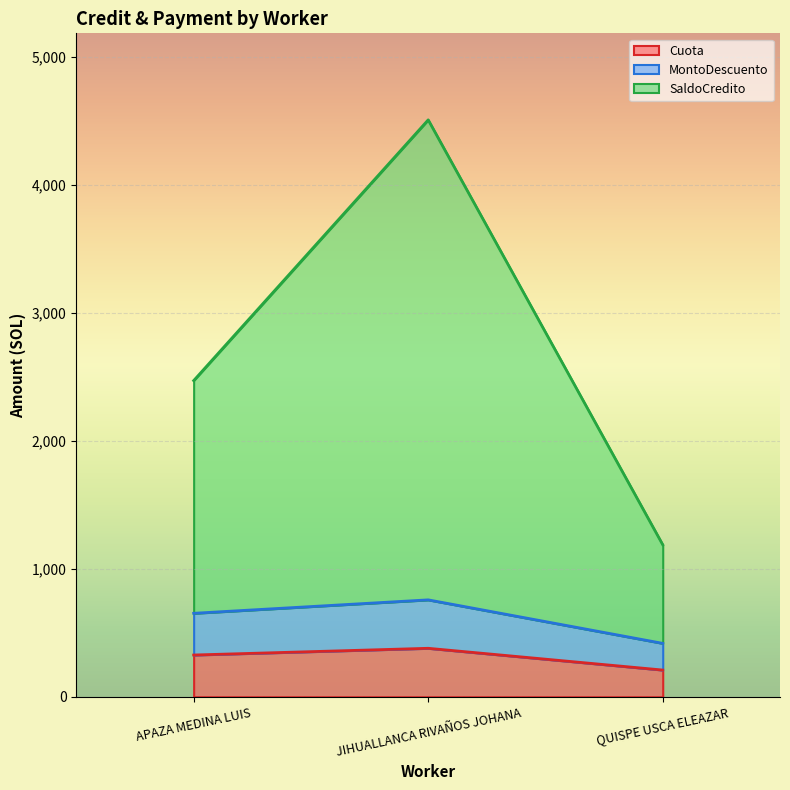

Between APAZA MEDINA LUIS and QUISPE USCA ELEAZAR, which series saw the biggest shift?

SaldoCredito